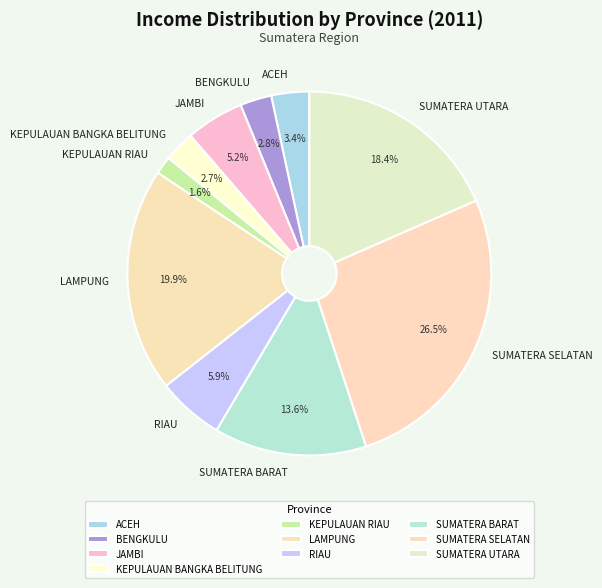

Is there any slice that represents more than half of the pie?

No